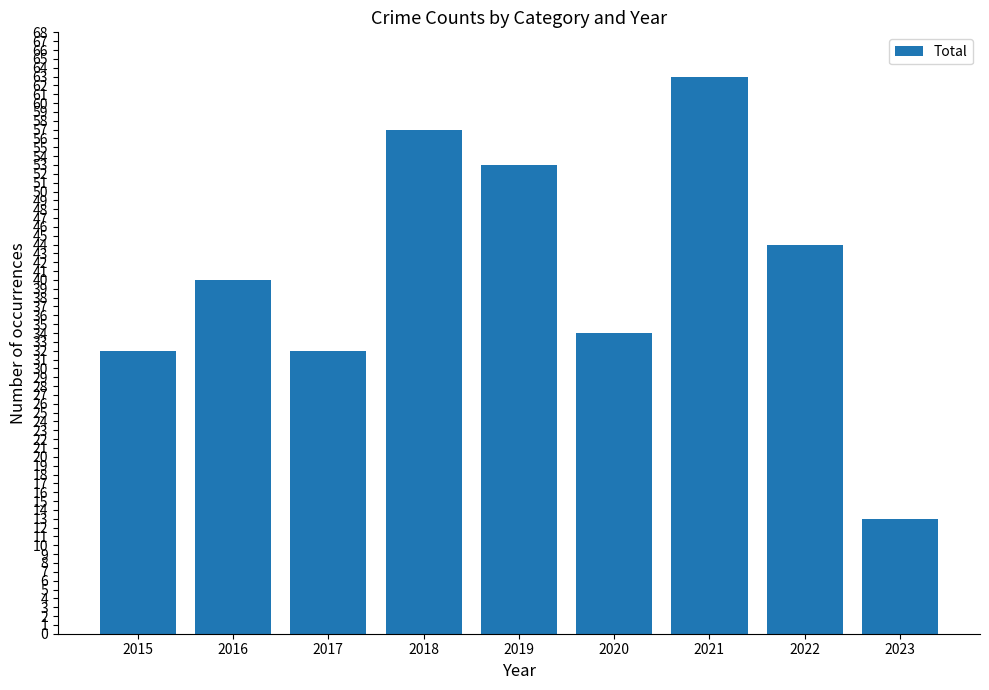

Are the bars grouped side by side (vs. stacked)?

No